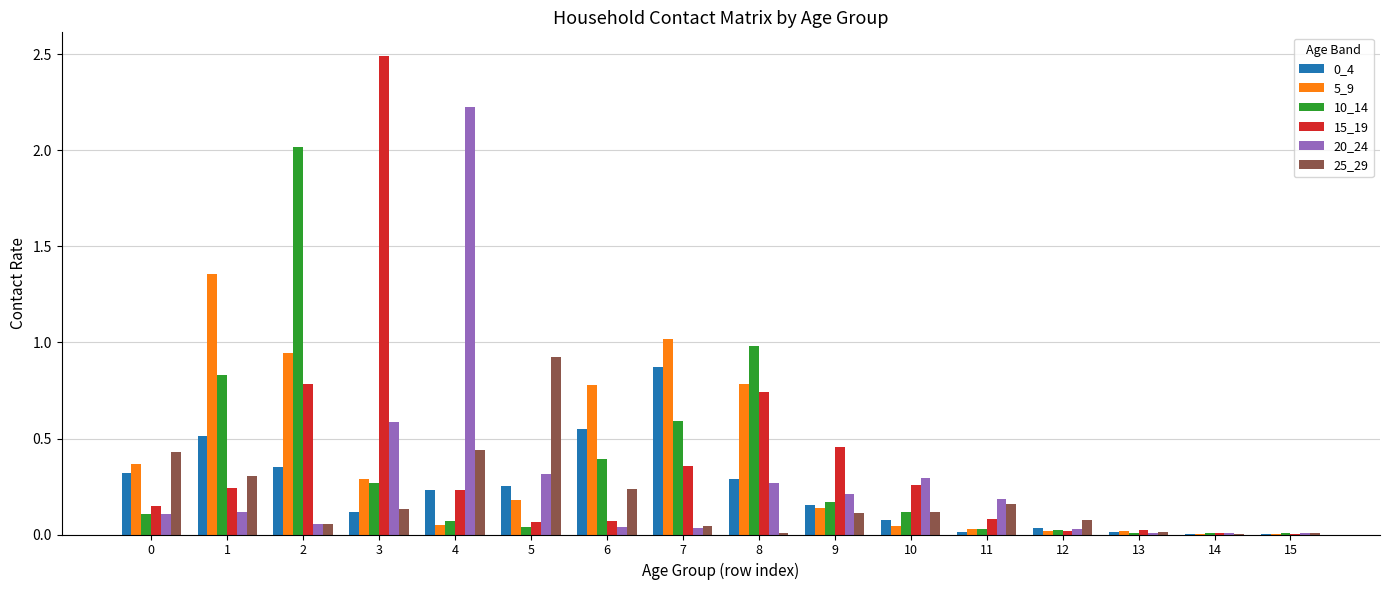

Is it true that 0_4 equals 0.3 at 0?

True